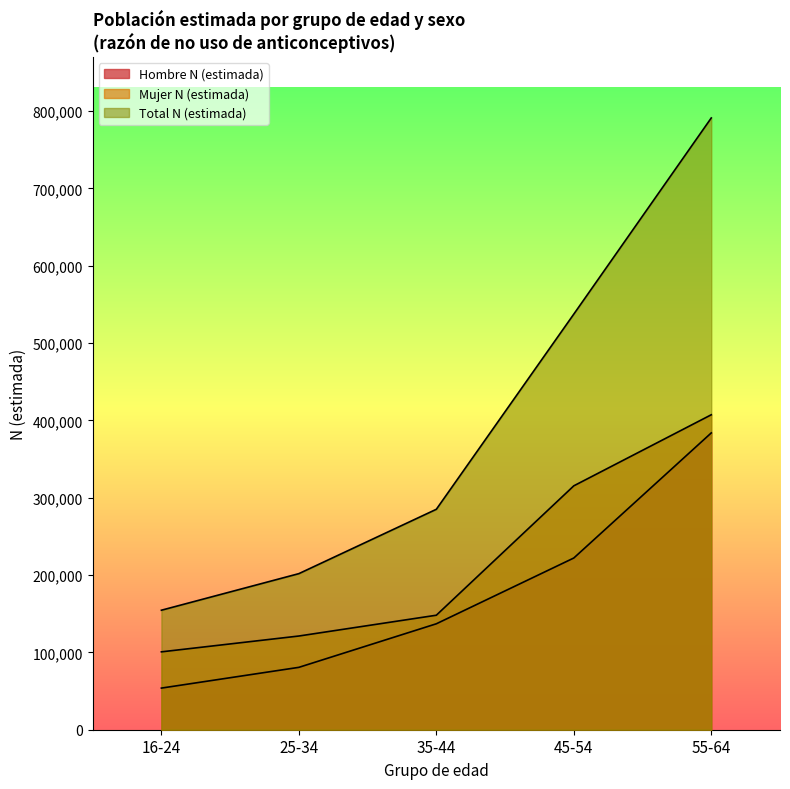

What is the approximate value of Total N (estimada) at 35-44, to the nearest 50?

285050